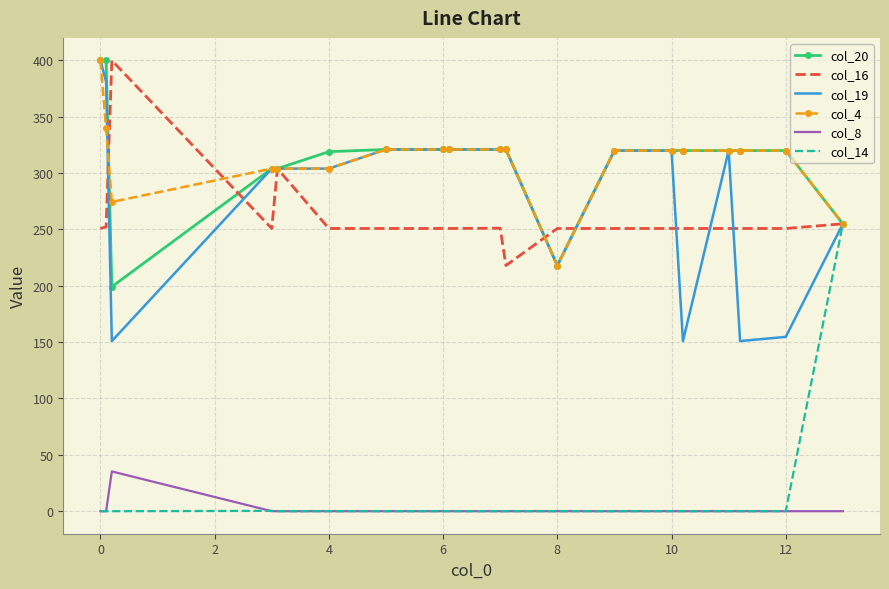

True or false: col_16 and col_8 cross at least once.

False